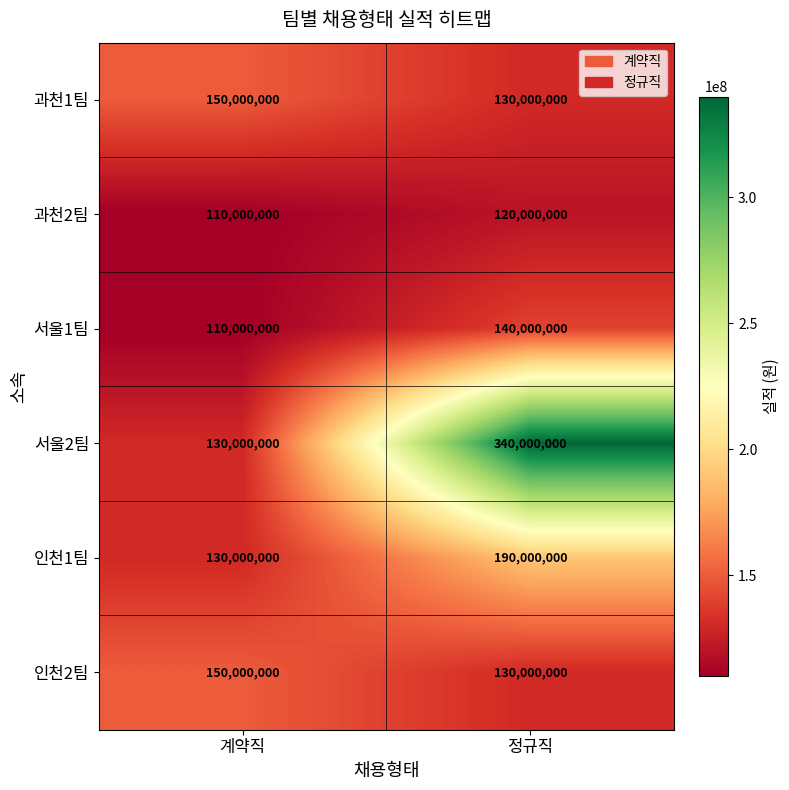

List the labels in order of 과천1팀 value, smallest first.

정규직, 계약직